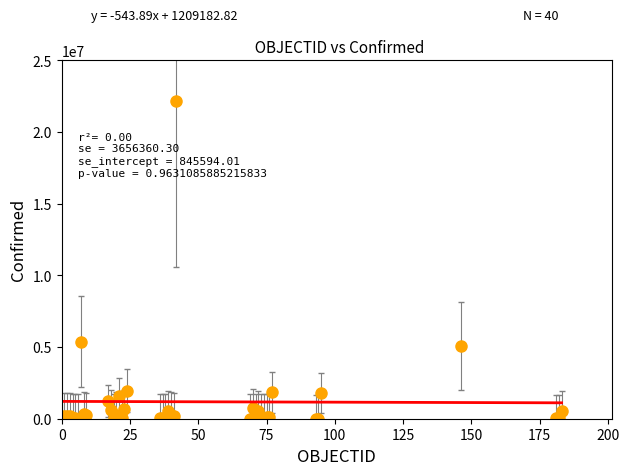

What Y value in the scatter plot is closest to 11089854?

5361967